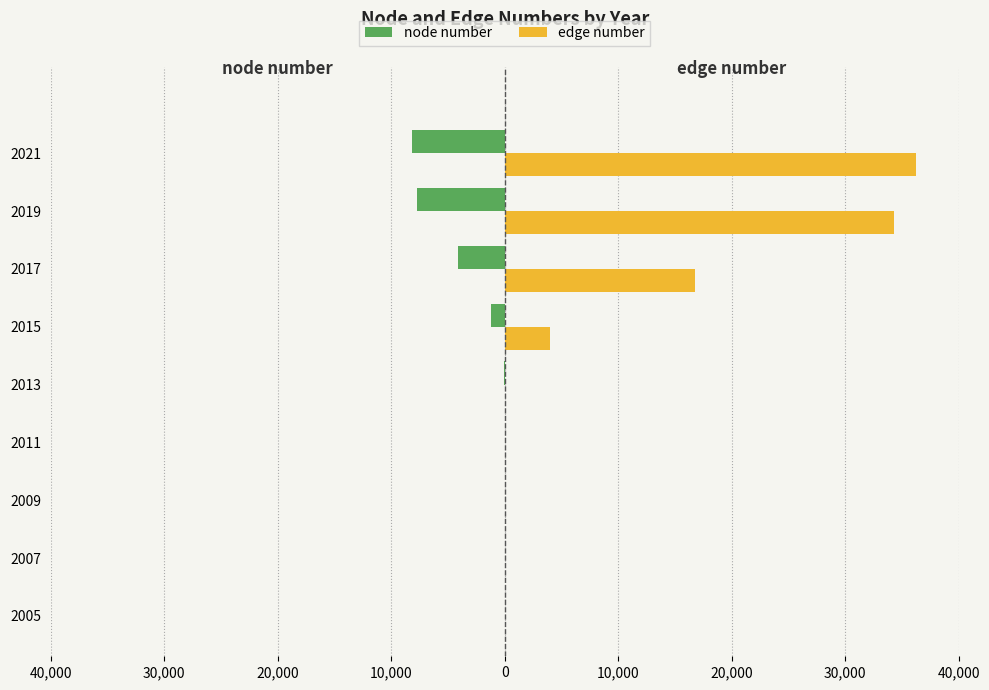

What are all the series names shown in the legend?

node number, edge number